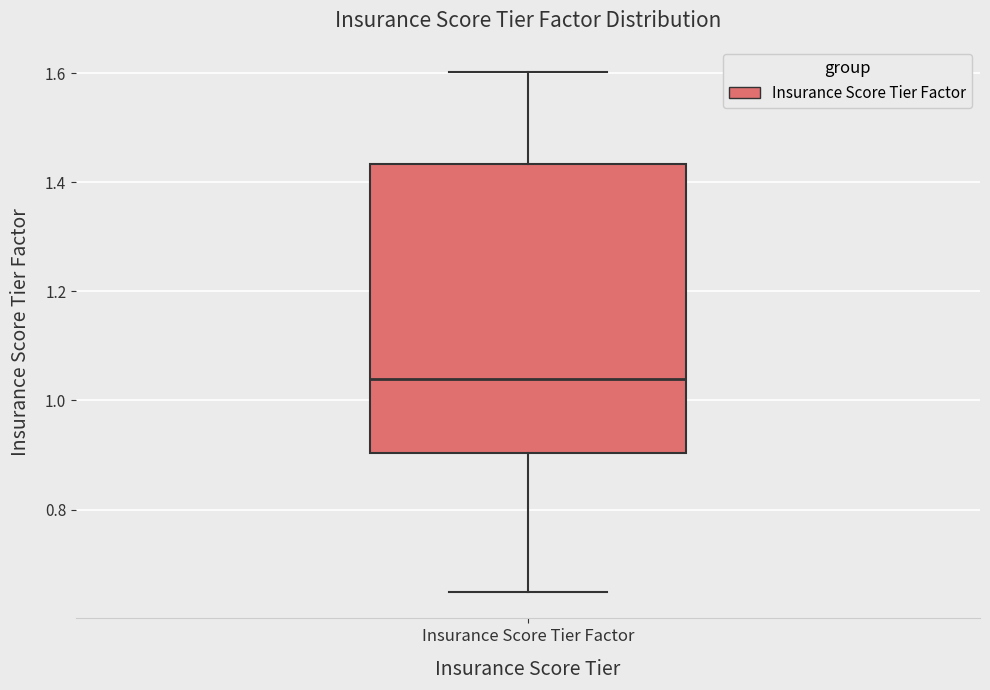

Read this box plot against the y-axis: the position of the median line, the range covered by the box, and the ends of both whiskers. The values are not printed on the chart, so give them approximately, as read against the axis.

median 1.04, box 0.90 to 1.44, whiskers 0.64 to 1.60